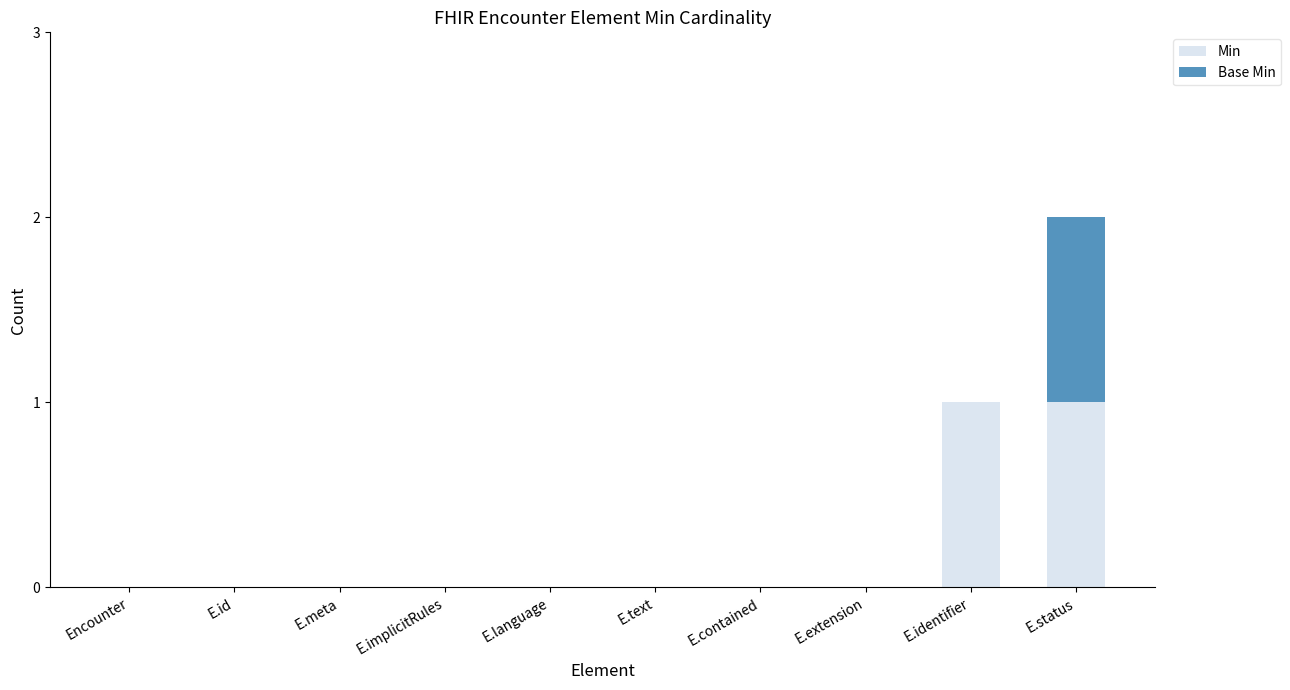

Reading left to right, transcribe the values for Min.

Encounter=0	E.id=0	E.meta=0	E.implicitRules=0	E.language=0	E.text=0	E.contained=0	E.extension=0	E.identifier=1	E.status=1